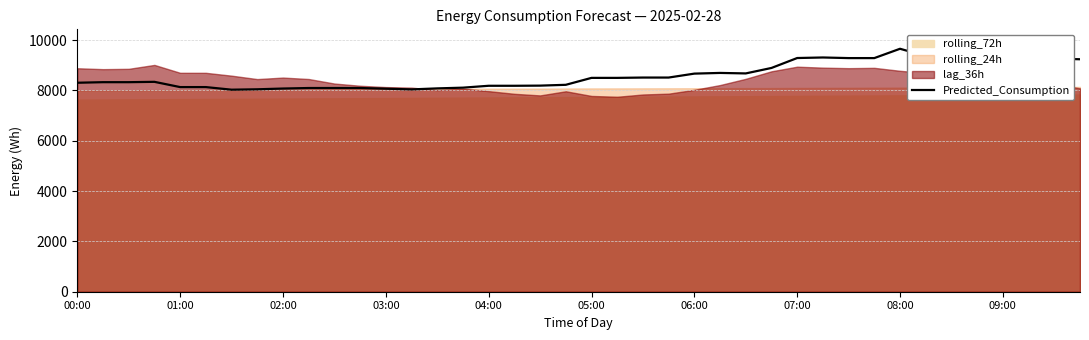

What is the lowest value of the Predicted_Consumption series?

8030.6